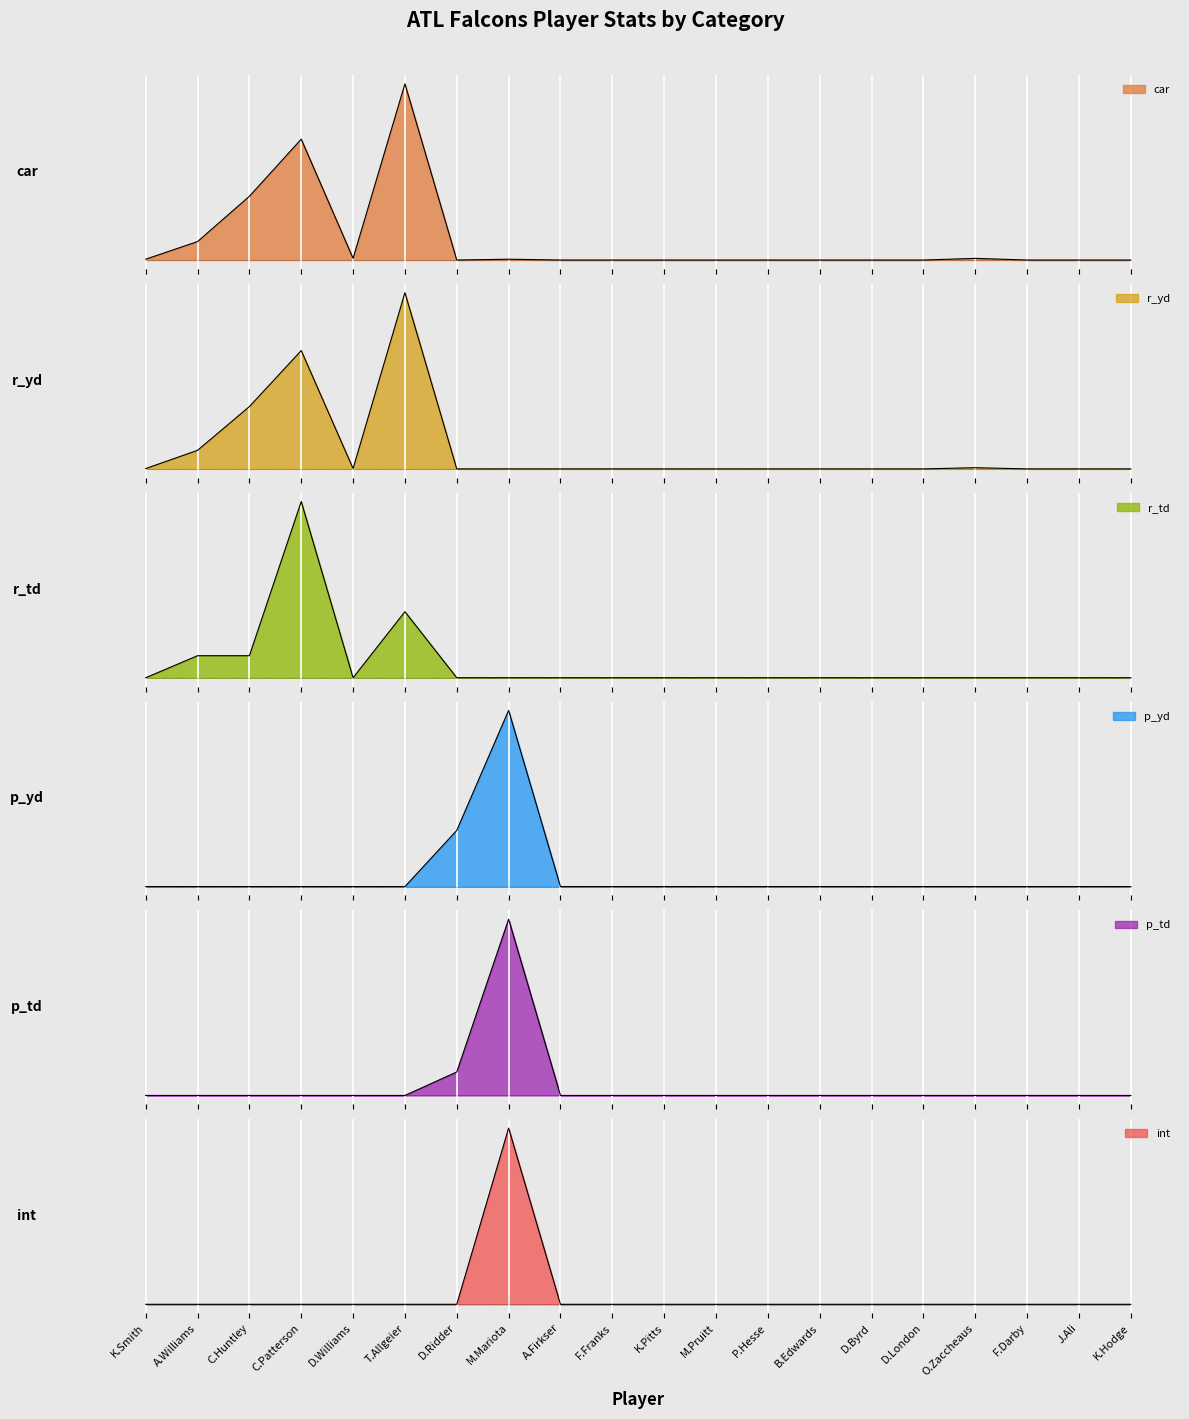

What is the label of the 20th point from the right?

K.Smith